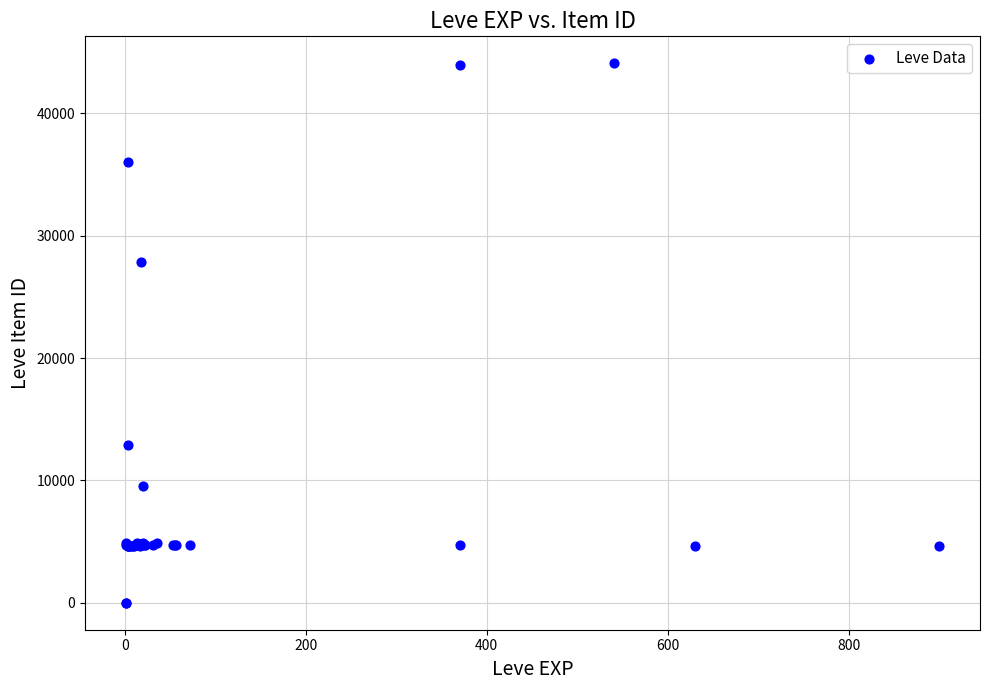

What Y value in the scatter plot is closest to 22048?

27884